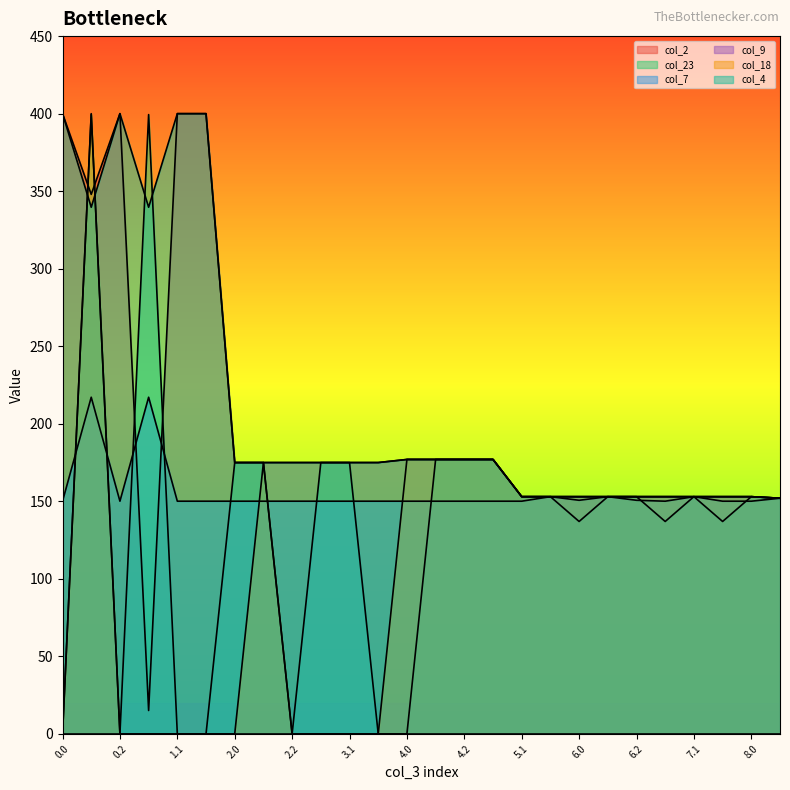

What is the total value across all series at 0.2?

950.1